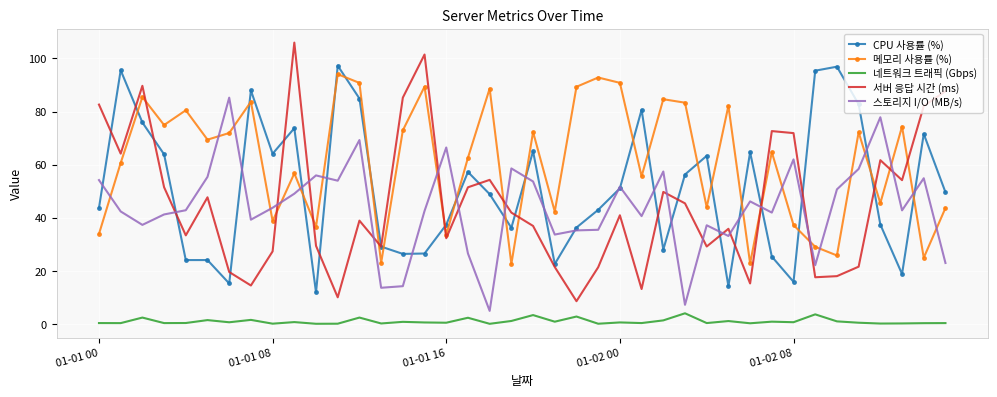

Which series has the widest spread of values?

서버 응답 시간 (ms)